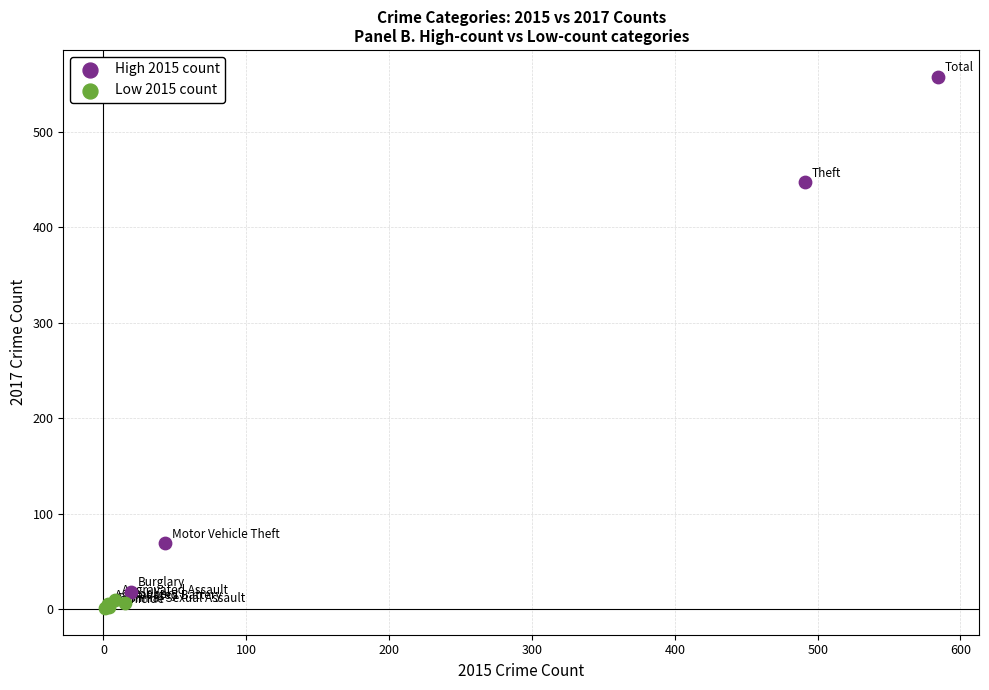

Which series has the largest Y range (max minus min)?

High 2015 count